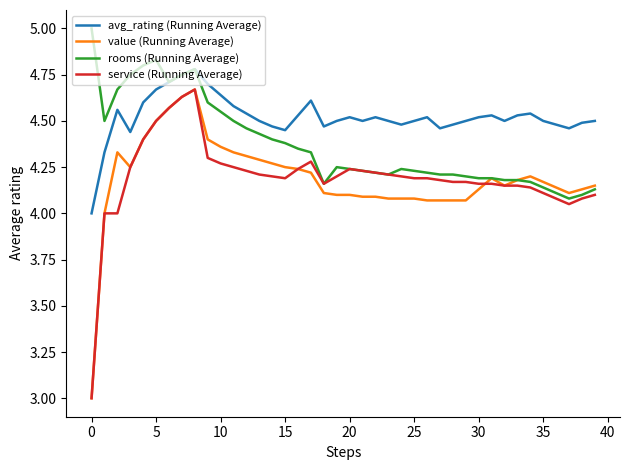

Count the avg_rating (Running Average) values in the range 4 to 5.

40